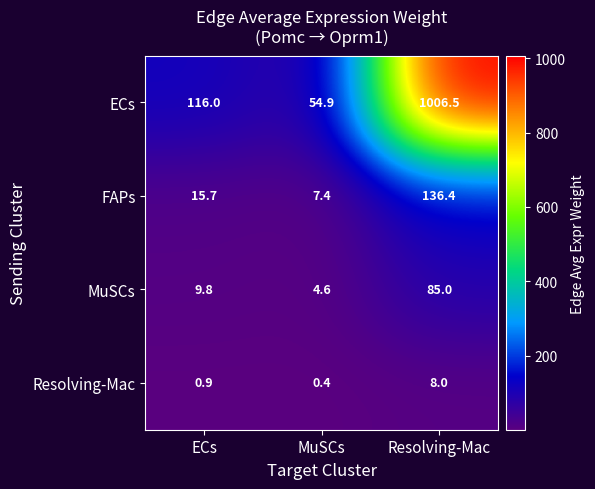

What is the total value across all series at Resolving-Mac?

1235.9